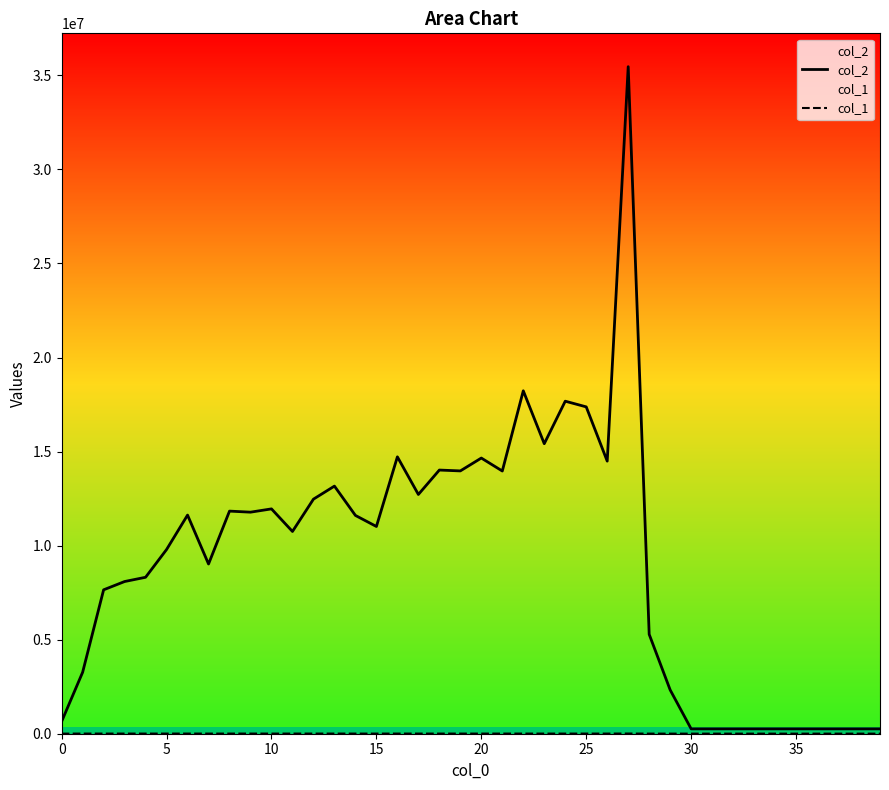

At which label does col_1 reach its minimum?

30